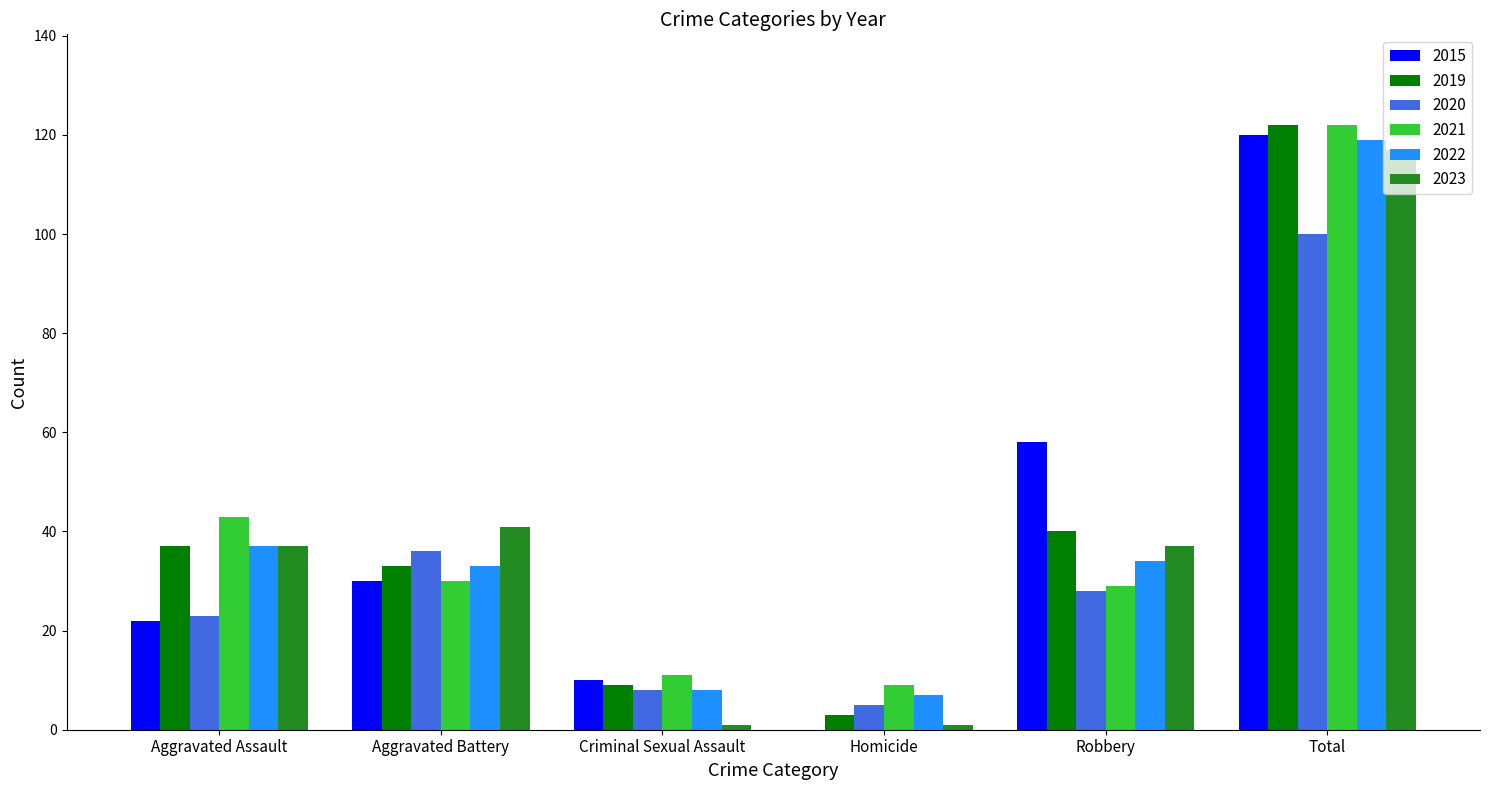

What is the difference between the 2022 values at Aggravated Battery and Criminal Sexual Assault?

25